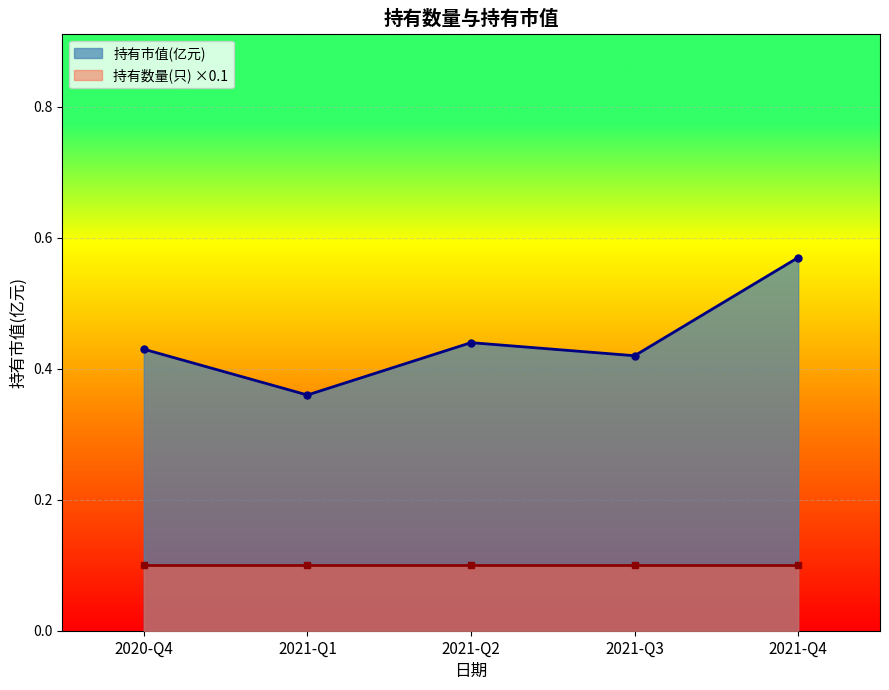

The chart shows a value of 0.2 at 2021-Q2. True or false?

False